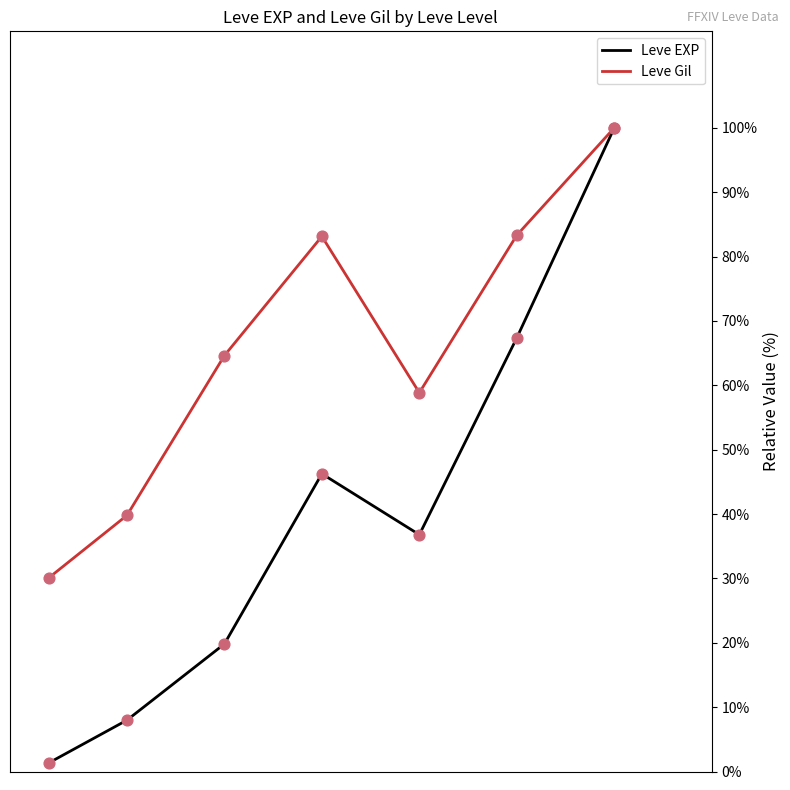

Which series reaches the minimum Y coordinate?

Leve EXP